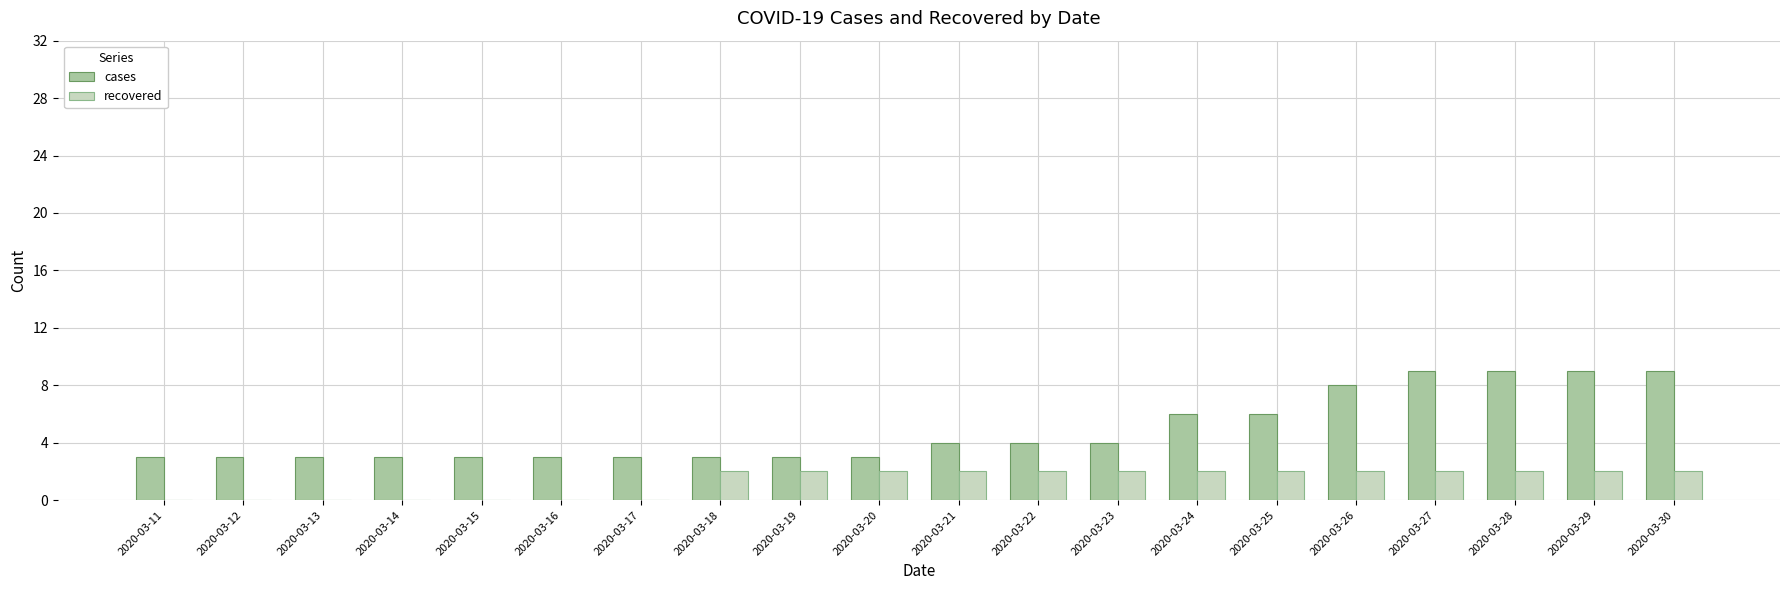

Which series has the widest spread of values?

cases